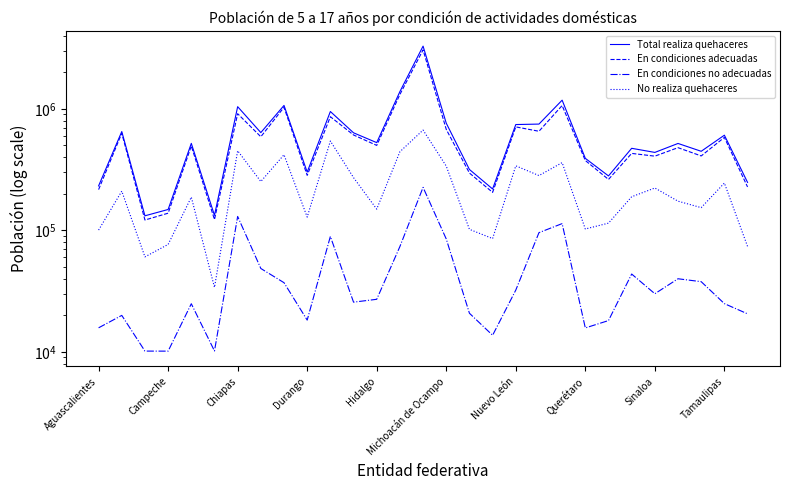

Between Aguascalientes and Sinaloa, which series saw the biggest shift?

Total realiza quehaceres